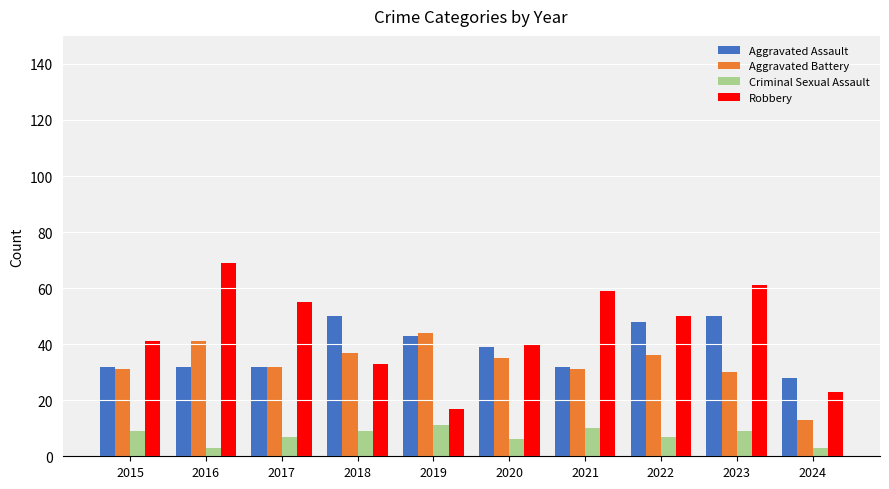

The Criminal Sexual Assault series shows 7 at 2017. True or false?

True